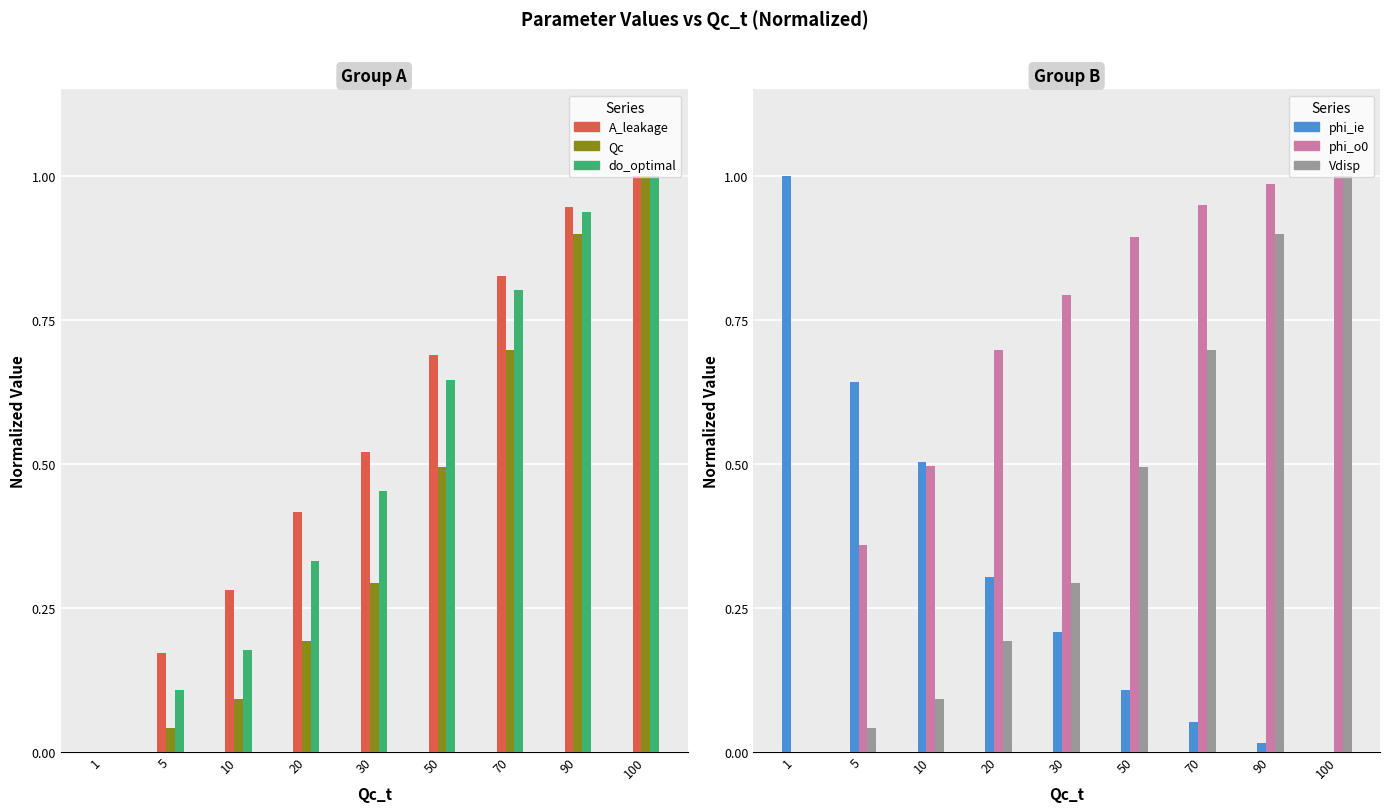

Which series has the largest total across all categories?

phi_o0